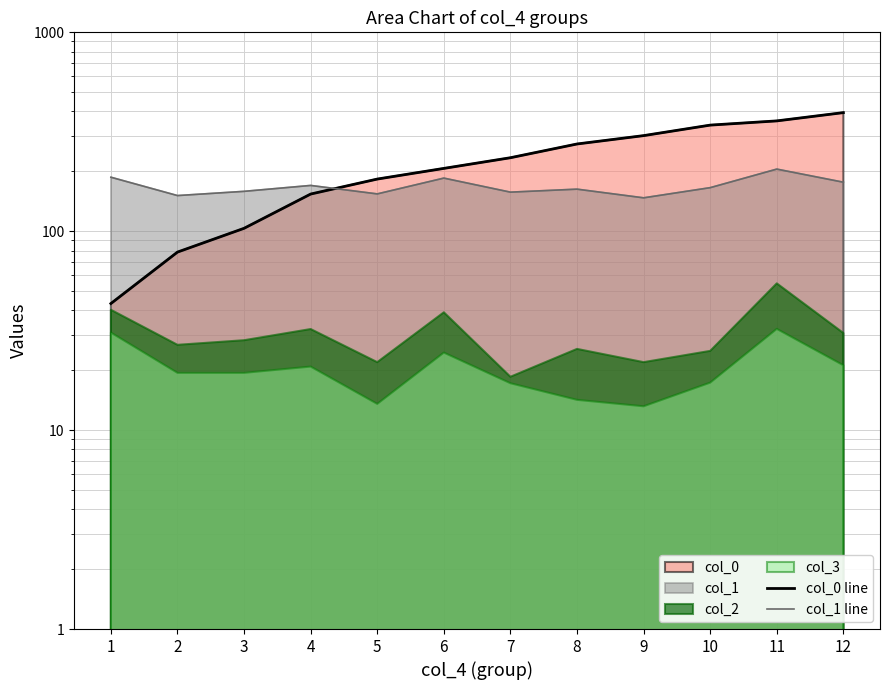

Where does the col_0 line series first go above 234?

7